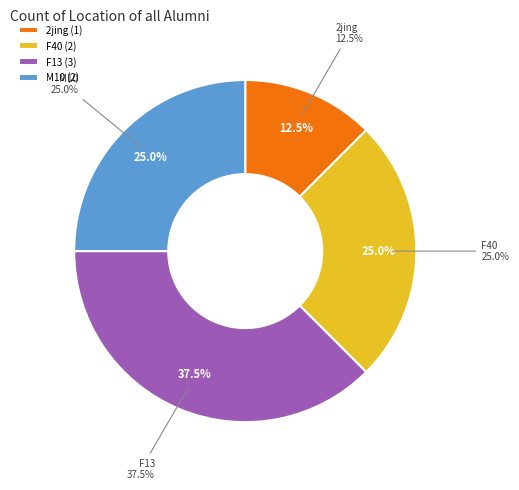

Which category has the biggest portion of the pie?

F13